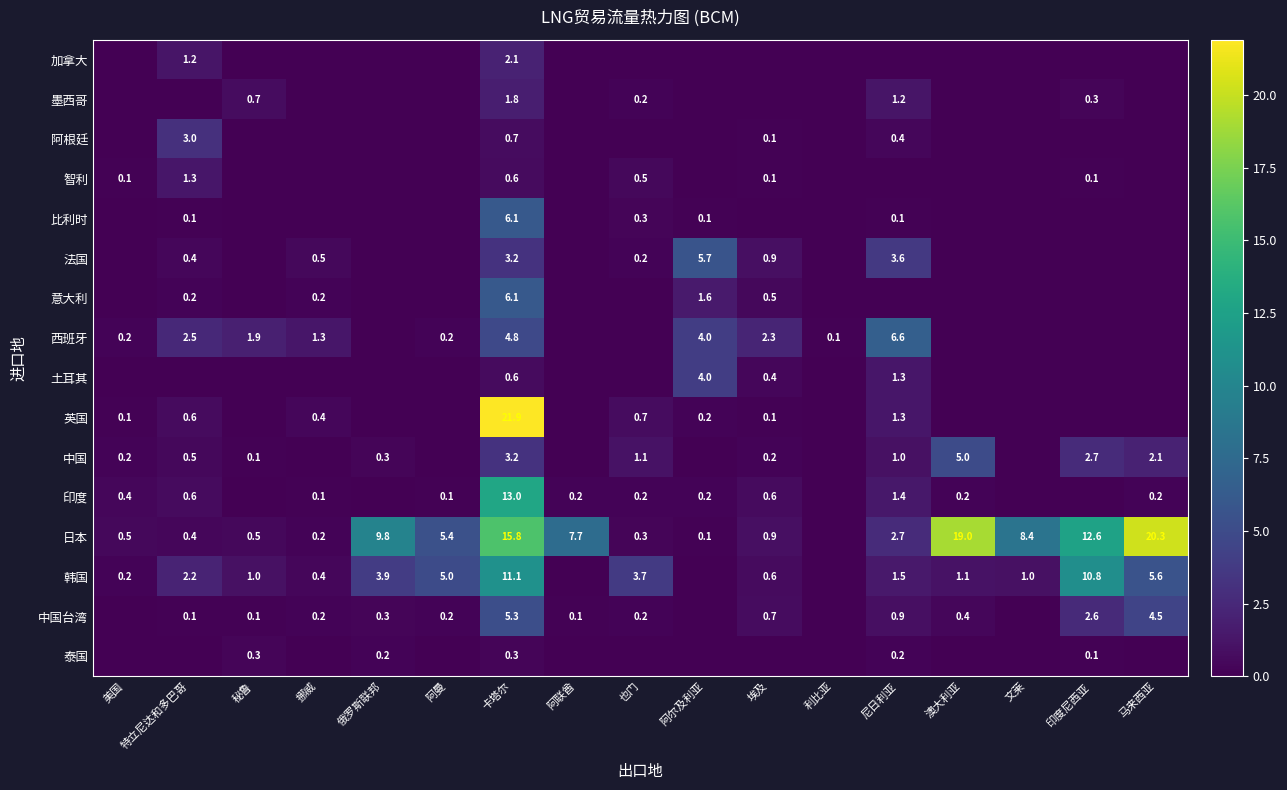

At which category is the sum across all series the highest?

卡塔尔